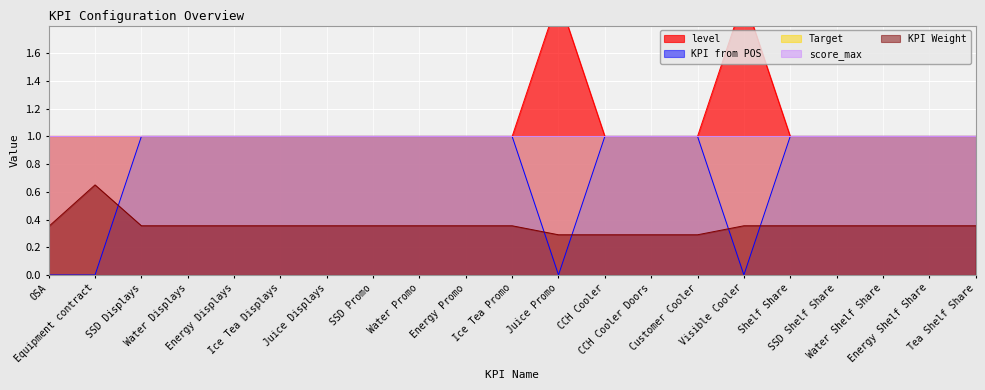

What is the average value of the KPI Weight series?

0.4